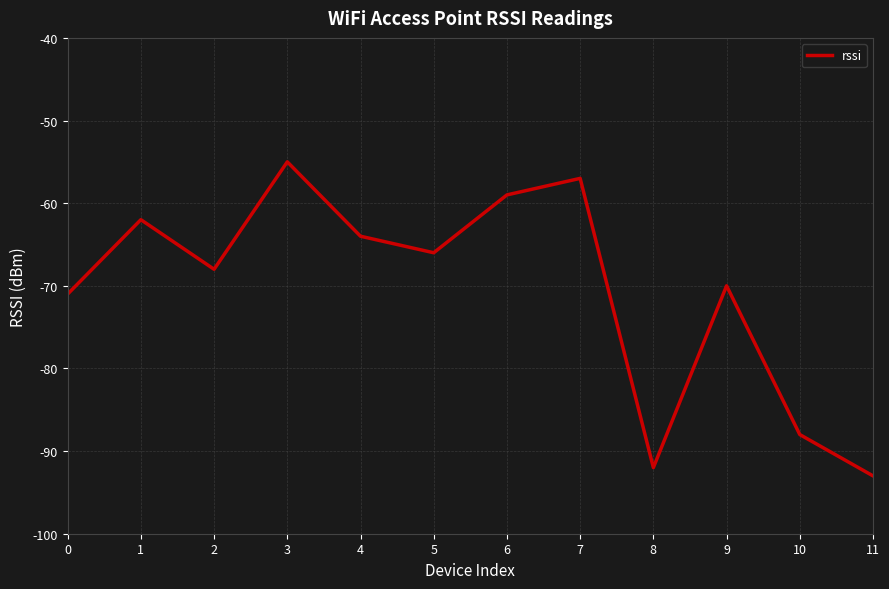

What is the change in value from 1 to 9?

-8